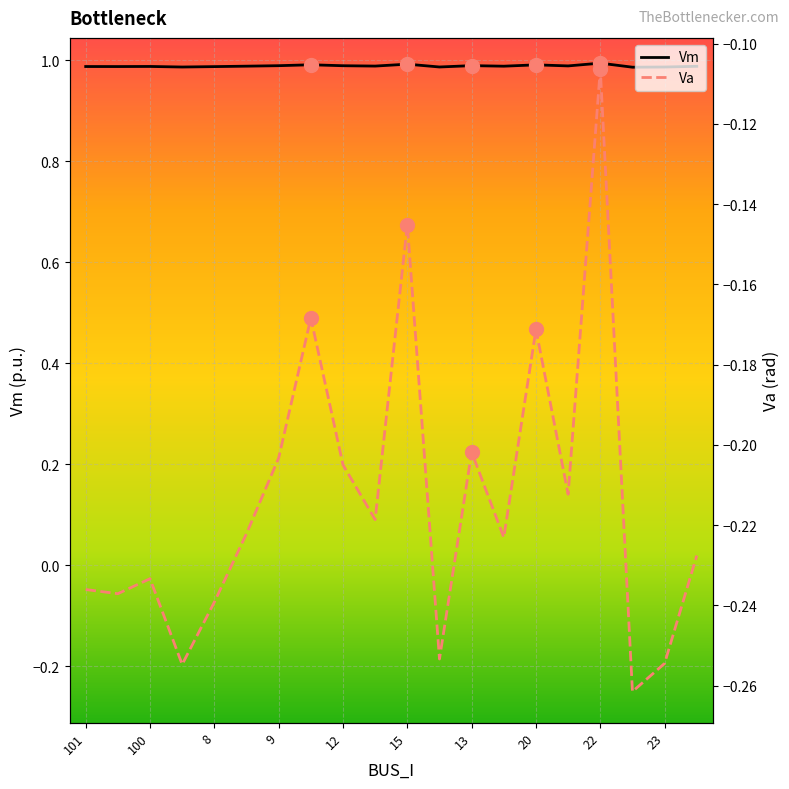

Which series has the largest total across all categories?

Vm